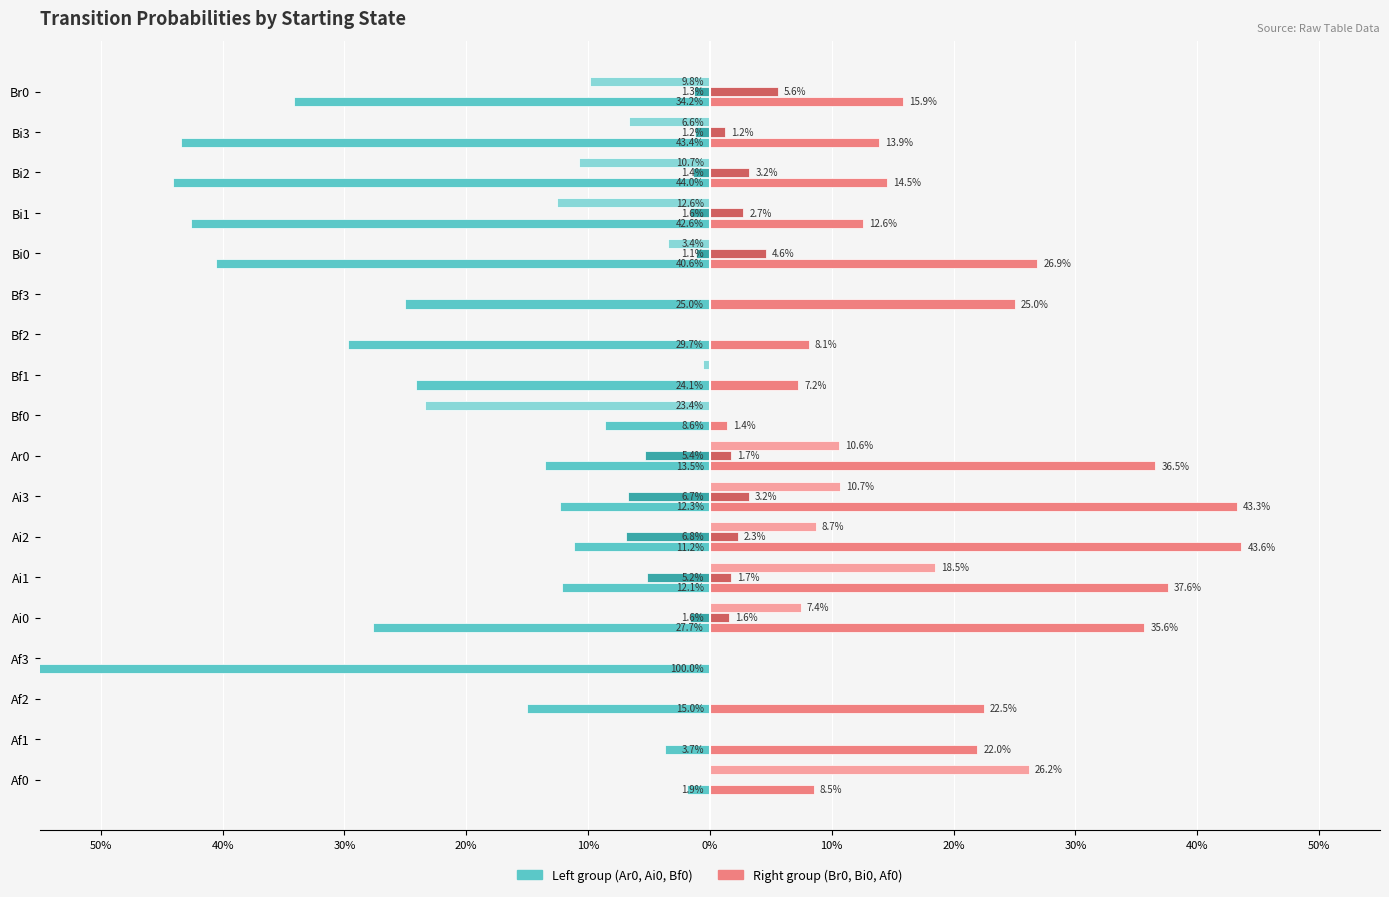

The Bi0 series shows -0.0 at Bf2. True or false?

False